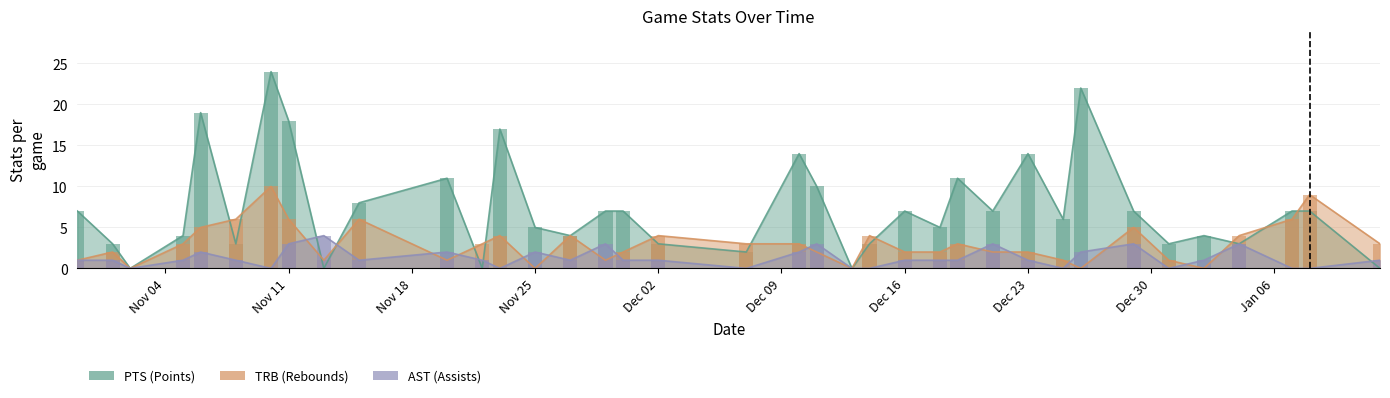

Reading left to right, transcribe all the data shown in this chart.

PTS: 7	3	0	4	19	3	24	18	0	8	11	0	17	5	4	7	7	3	2	14	10	0	3	7	5	11	7	14	6	22	7	3	4	3	7	7	0
TRB: 1	2	0	3	5	6	10	6	1	6	1	3	4	0	4	1	2	4	3	3	2	0	4	2	2	3	2	2	1	0	5	1	0	4	6	9	3
AST: 1	1	0	1	2	1	0	3	4	1	2	1	0	2	1	3	1	1	0	2	3	0	0	1	1	1	3	1	0	2	3	0	1	3	0	0	1